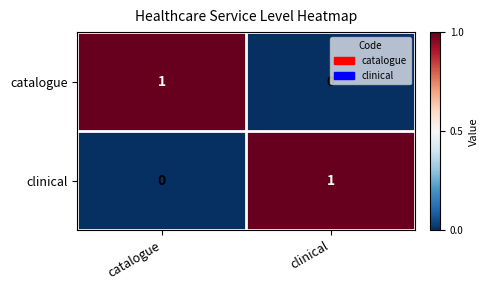

What is the spread (max minus min) of values at clinical?

1